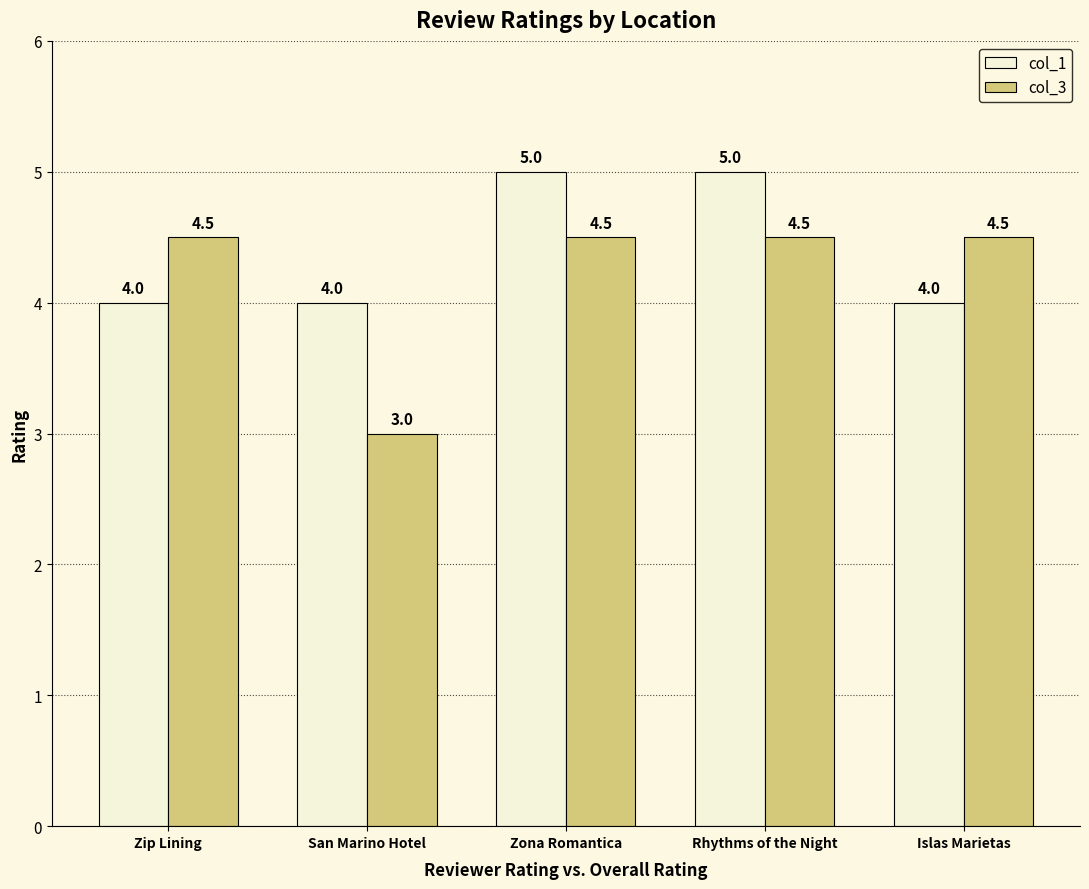

What is the total value across all series at Islas Marietas?

8.5